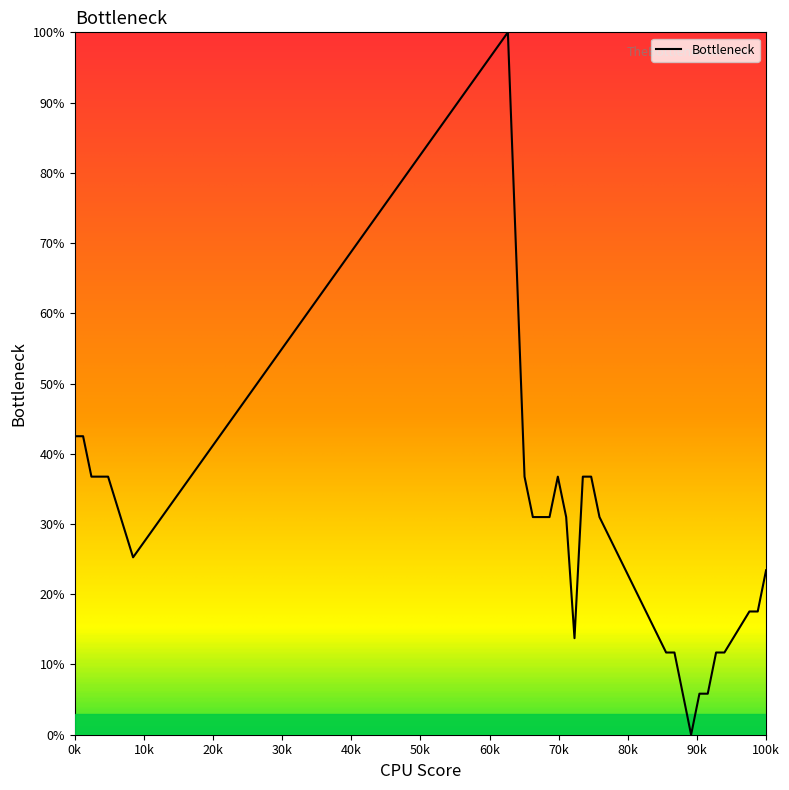

What is the difference between the maximum and minimum values?

100.0